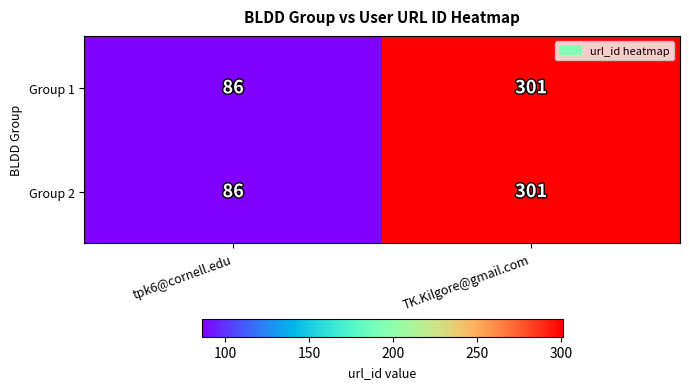

How many categories are shown in the chart?

2